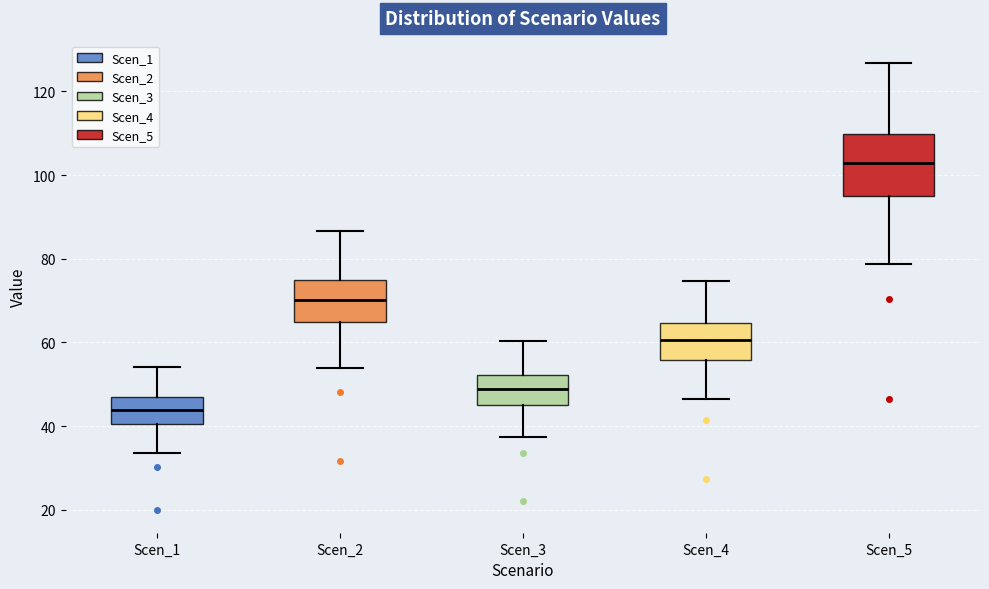

Reading left to right, read every box against the y-axis: the position of its median line, the range the box covers, and the ends of its whiskers. The values are not printed on the chart, so give them approximately, as read against the axis.

Scen_1: median 44, box 40 to 46, whiskers 34 to 54
Scen_2: median 70, box 64 to 74, whiskers 54 to 86
Scen_3: median 48, box 46 to 52, whiskers 38 to 60
Scen_4: median 60, box 56 to 64, whiskers 46 to 74
Scen_5: median 102, box 94 to 110, whiskers 78 to 126